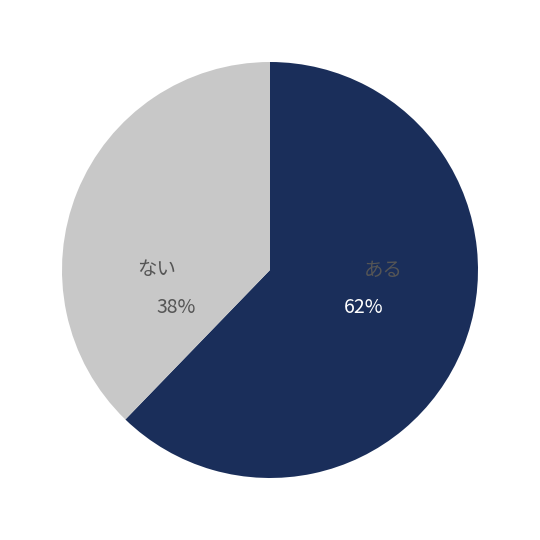

Does any single category account for the majority?

Yes